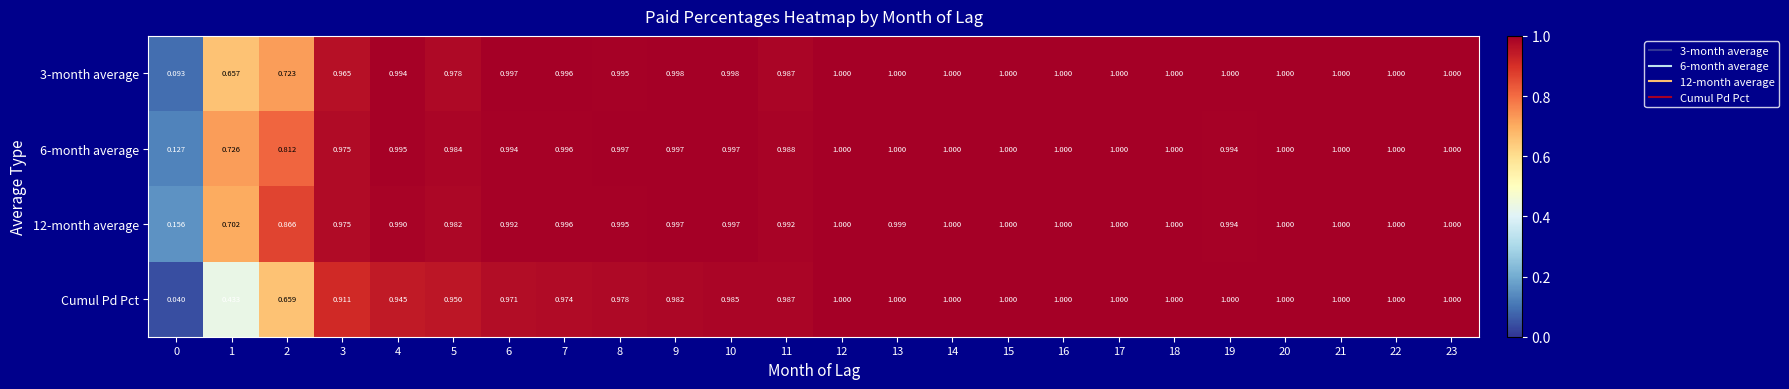

Which series has the widest spread of values?

Cumul Pd Pct